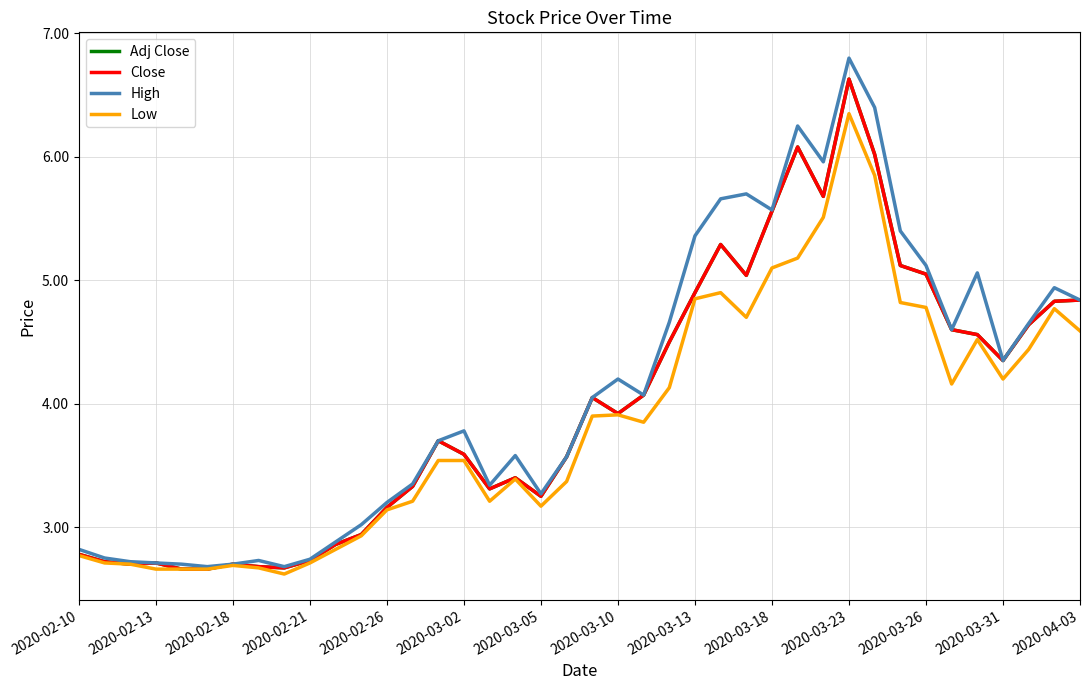

Does the chart have visible grid lines?

Yes